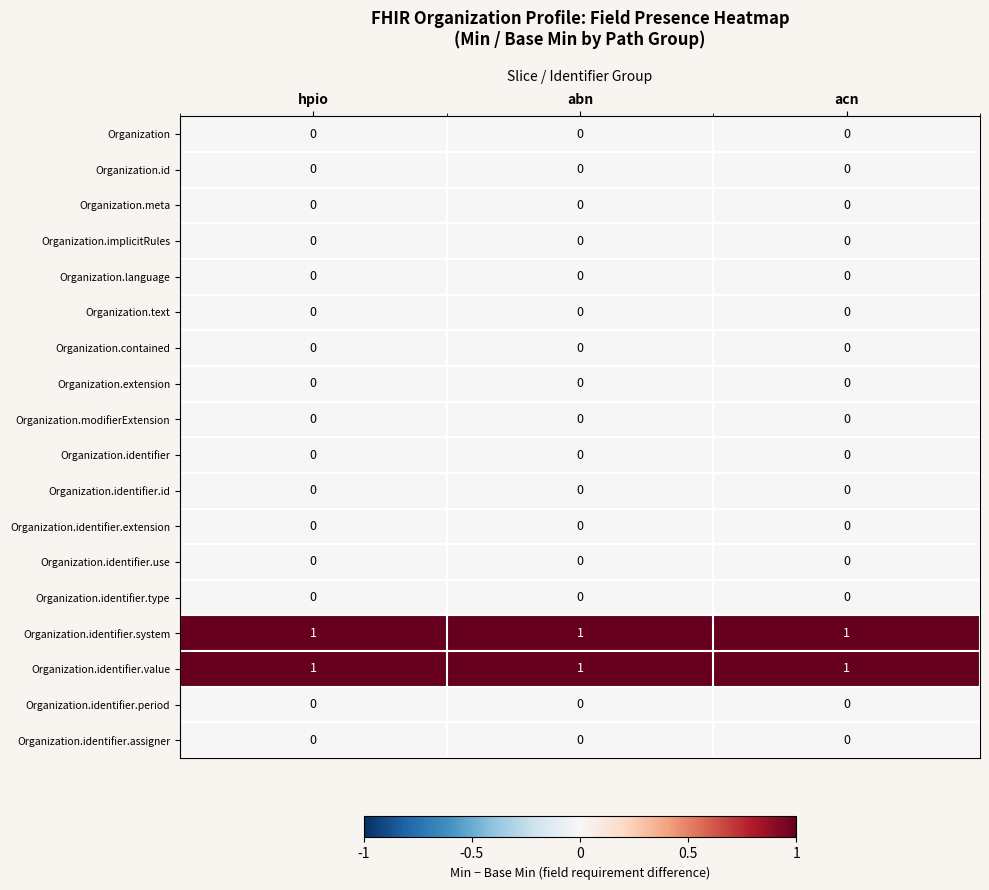

The Organization.modifierExtension series shows 0 at abn. True or false?

True